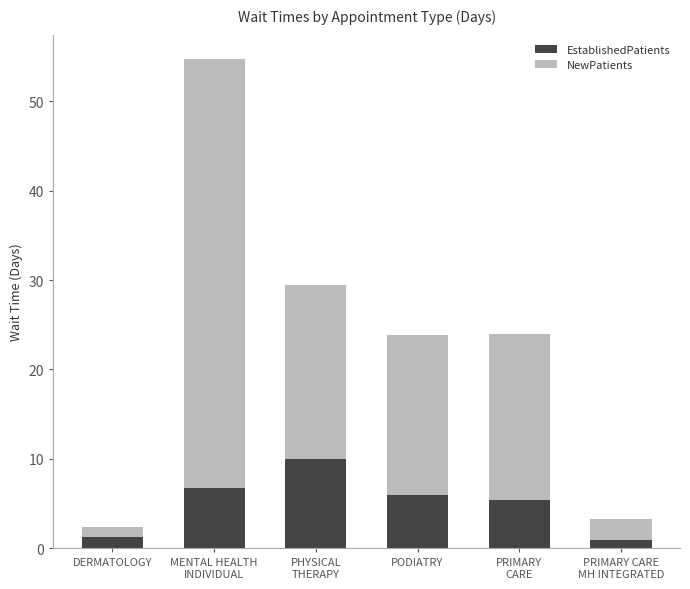

What is the approximate value of EstablishedPatients at PODIATRY?

6.0